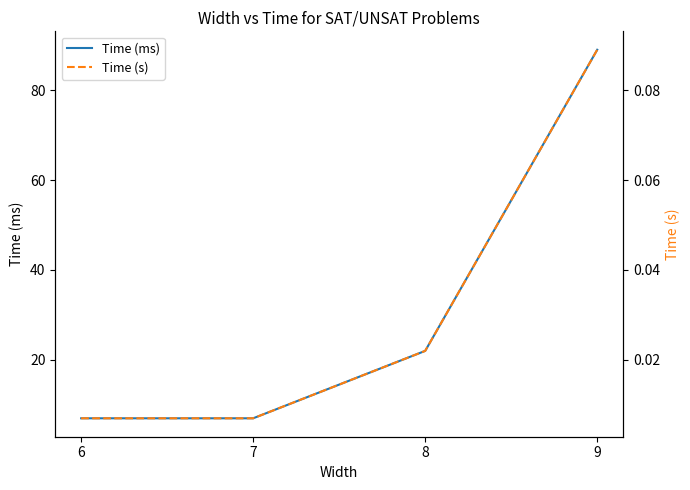

What is the approximate value of Time (ms) at 8?

22